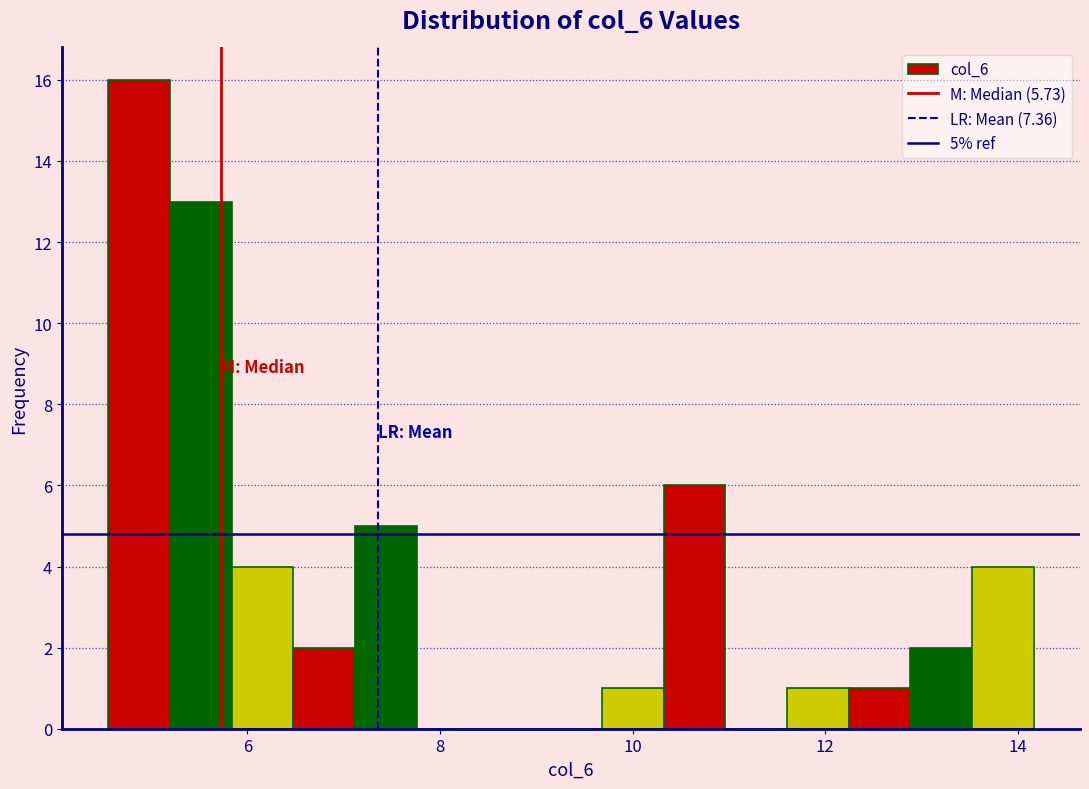

Around what value on the x-axis is the tallest bar? Give the approximate position of its centre, as read against the axis.

4.8